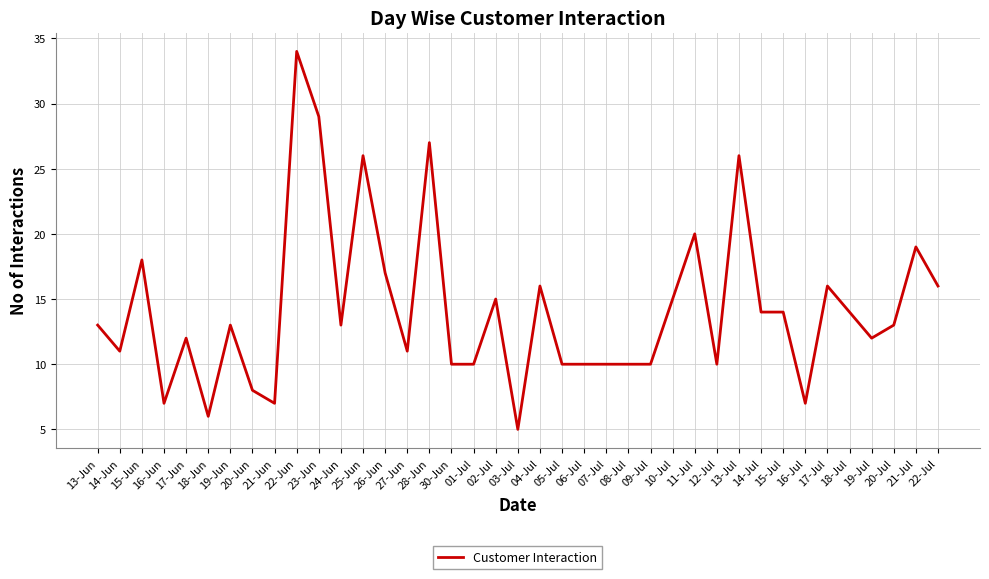

What is the average value?

14